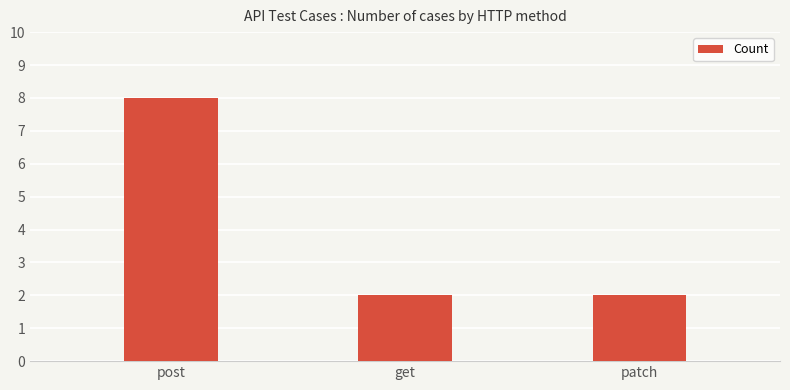

Between post and patch, which is larger?

post